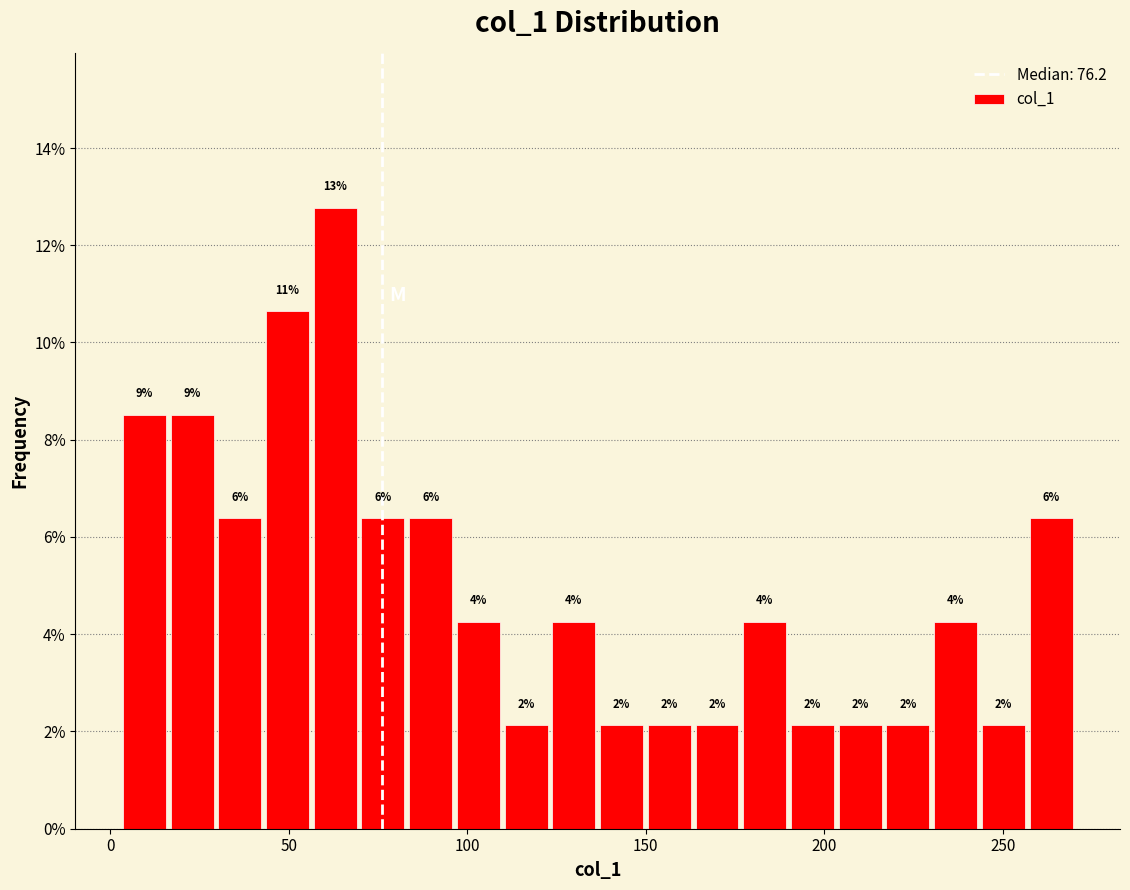

Around what value on the x-axis is the tallest bar? Give the approximate position of its centre, as read against the axis.

65